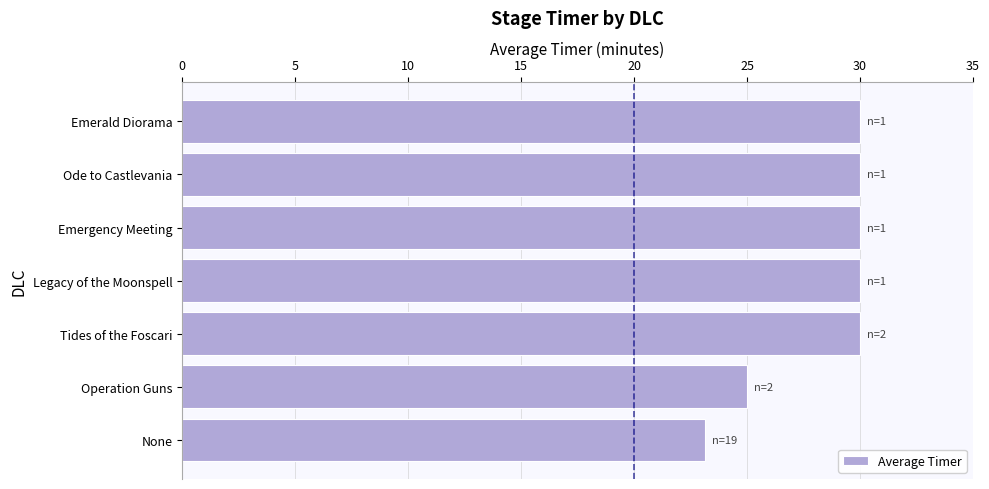

Reading bottom to top, what are all the values shown in this chart?

23.2	25.0	30.0	30.0	30.0	30.0	30.0